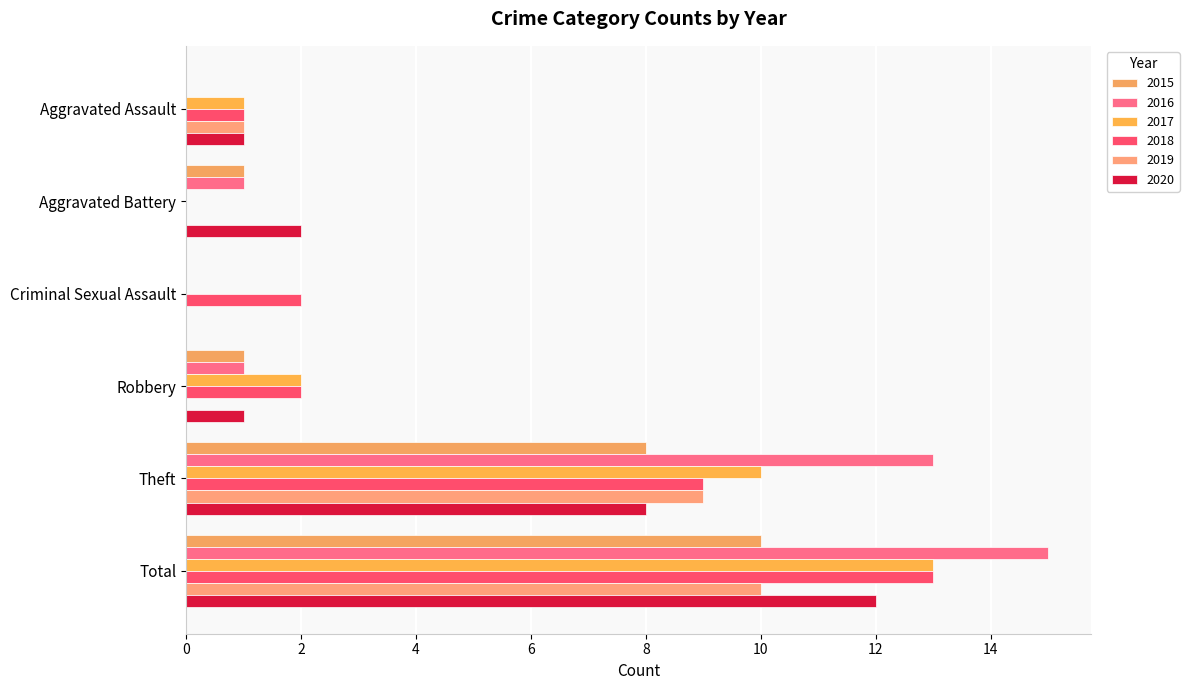

How many positive values does the 2018 series have?

5